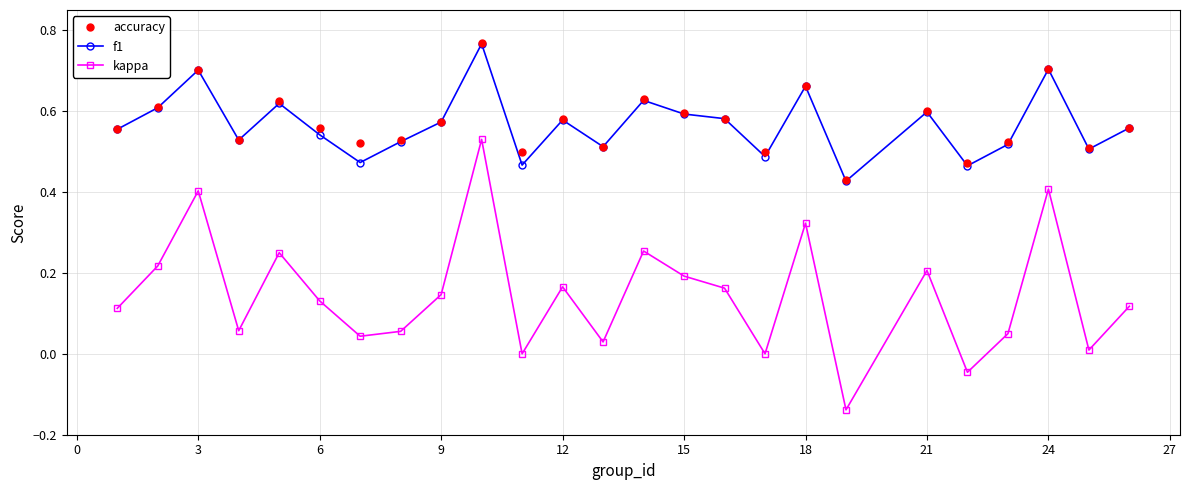

Which series has the widest spread of values?

kappa